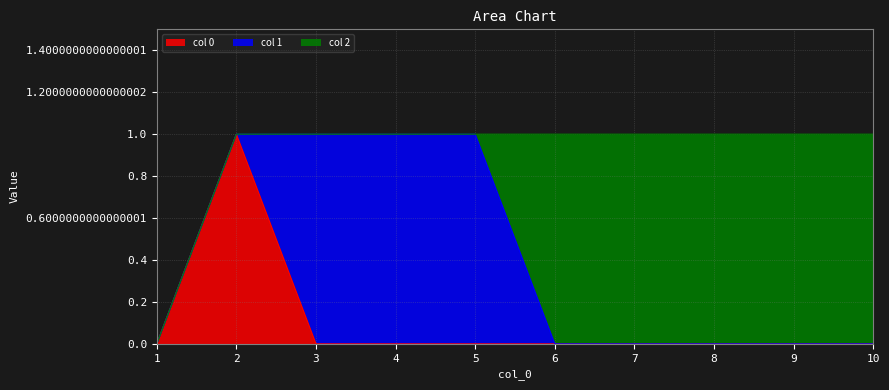

Does the chart display data point markers on the line(s)?

No